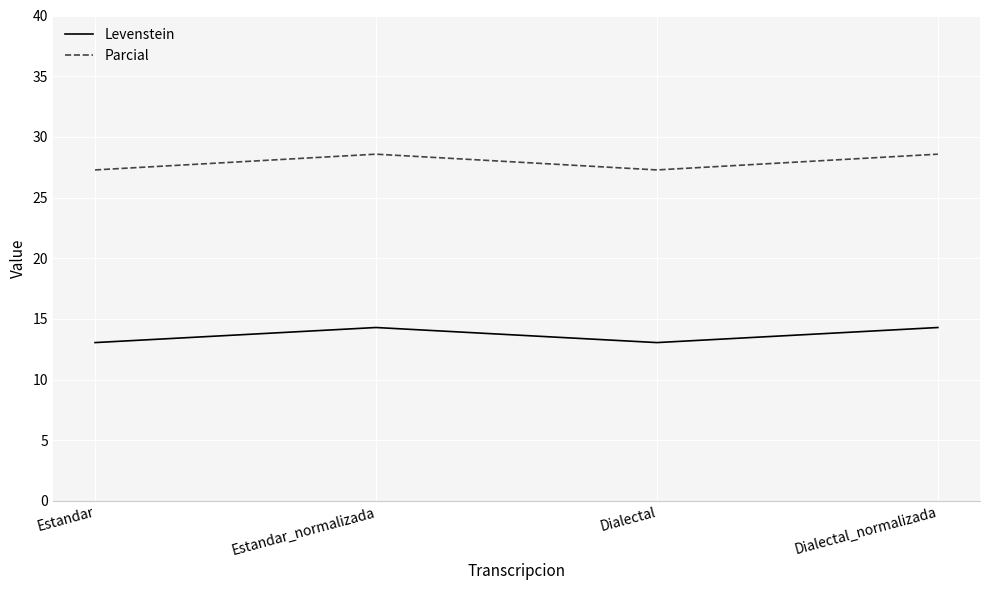

What is the difference between the maximum and minimum values in the Parcial series?

1.3